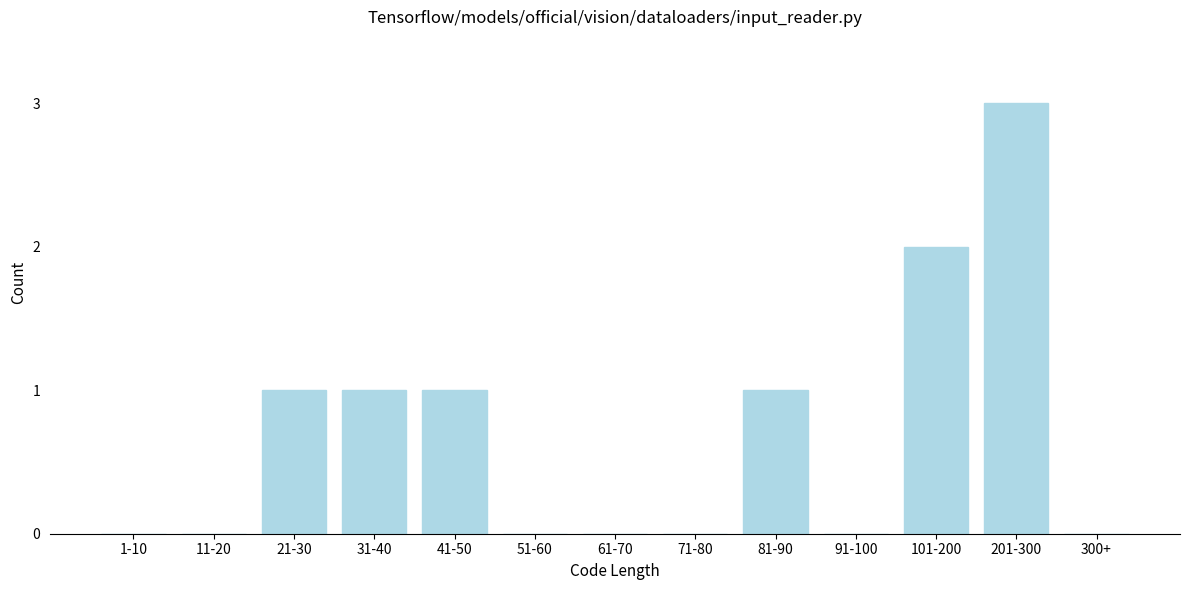

Reading right to left, what are all the values shown in this chart?

300+=0	201-300=3	101-200=2	91-100=0	81-90=1	71-80=0	61-70=0	51-60=0	41-50=1	31-40=1	21-30=1	11-20=0	1-10=0